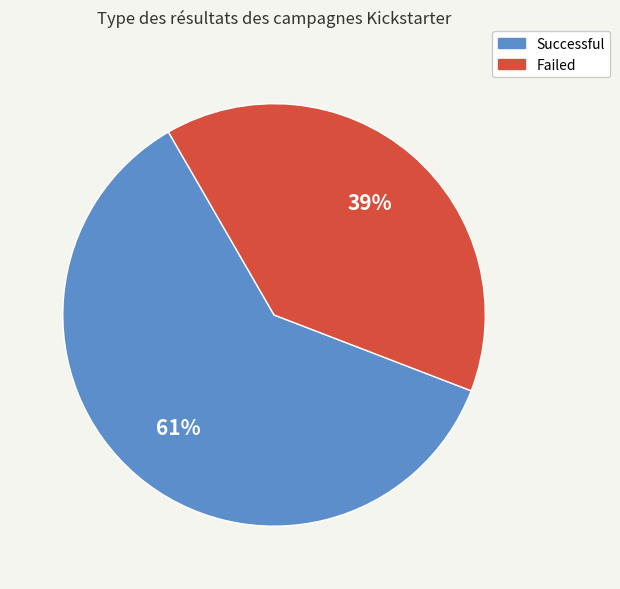

Count the number of slices in the pie.

2